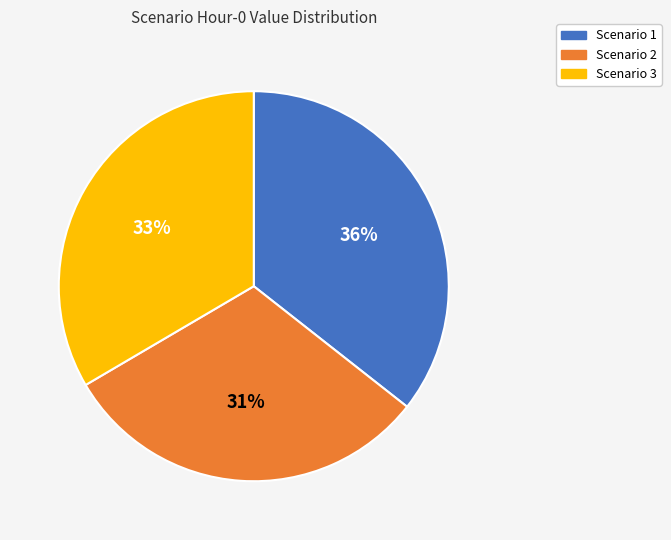

Count the number of slices in the pie.

3